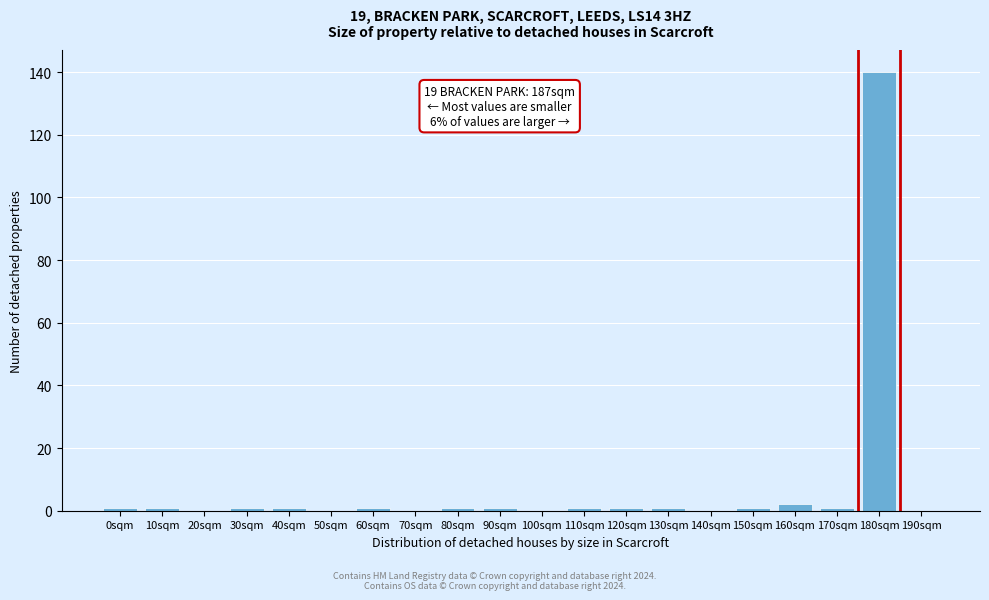

Reading right to left, transcribe all the data shown in this chart.

190sqm=0	180sqm=140	170sqm=1	160sqm=2	150sqm=1	140sqm=0	130sqm=1	120sqm=1	110sqm=1	100sqm=0	90sqm=1	80sqm=1	70sqm=0	60sqm=1	50sqm=0	40sqm=1	30sqm=1	20sqm=0	10sqm=1	0sqm=1